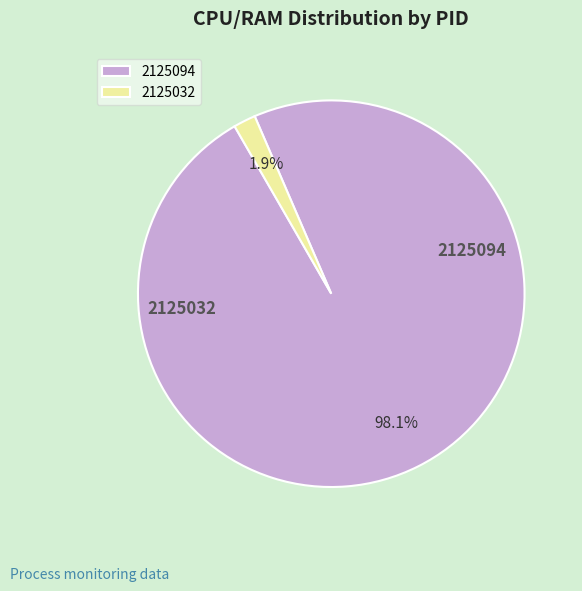

Rank the categories by value from highest to lowest.

2125094, 2125032